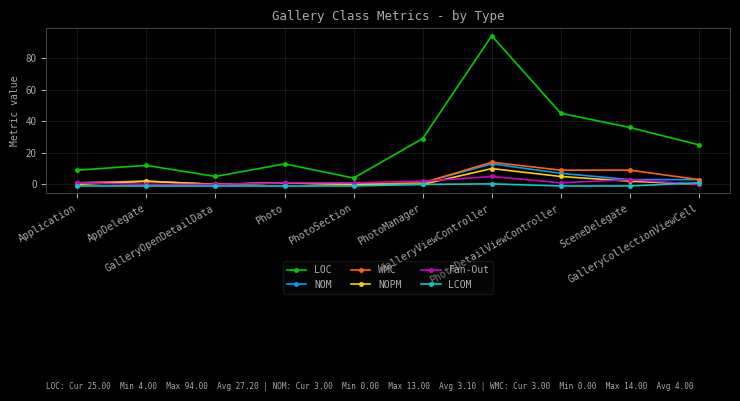

Count the number of data series in this chart.

6